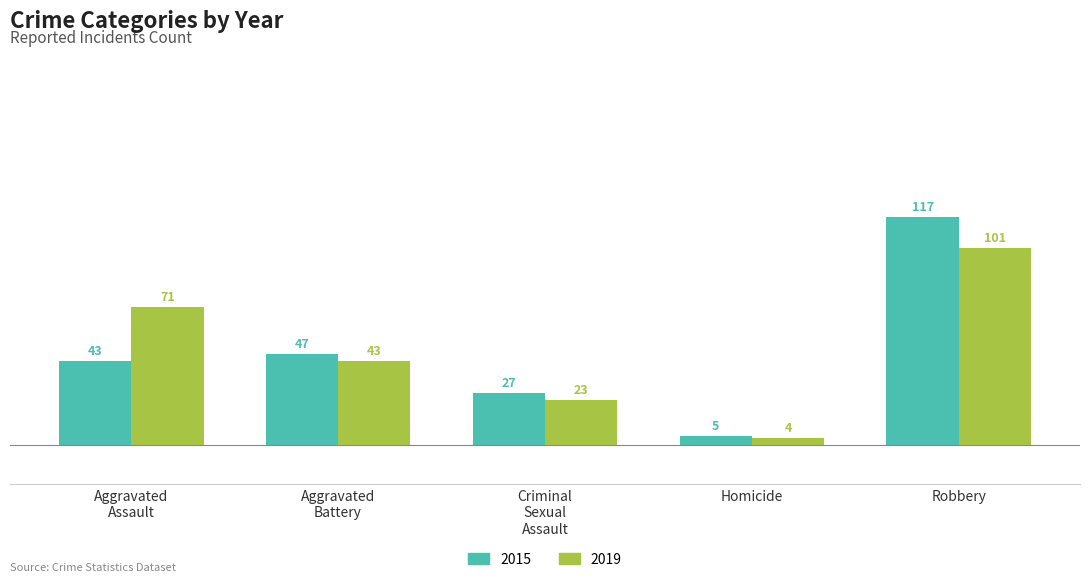

How many bars are there in total?

10